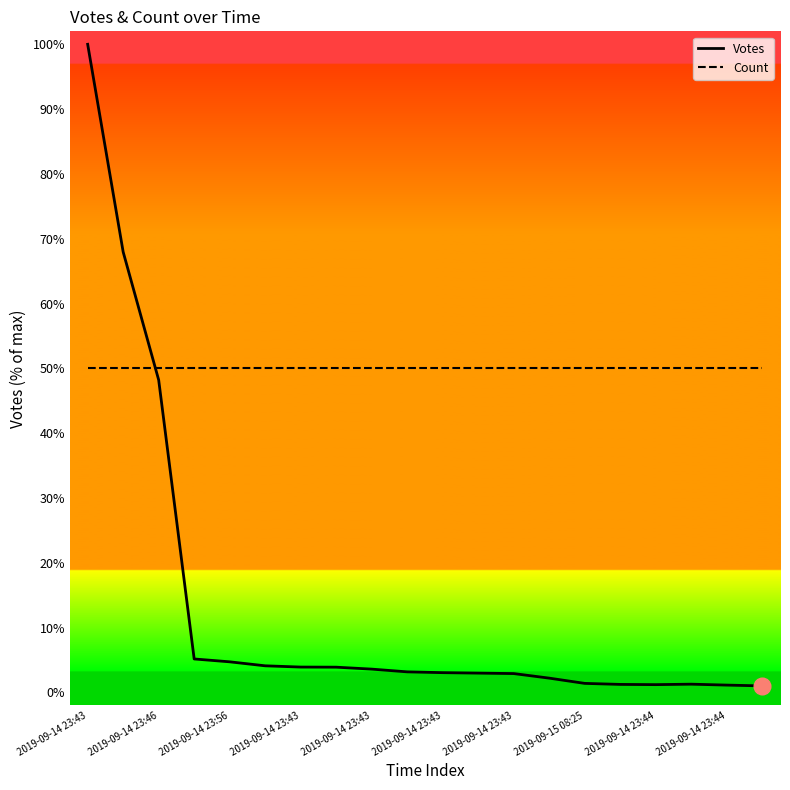

Which series has the largest total across all categories?

Count